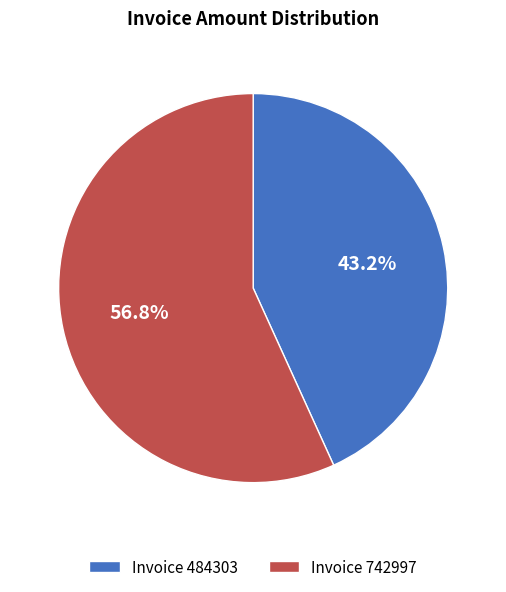

Approximately how many times larger is the value at Invoice 742997 compared to Invoice 484303?

1.3